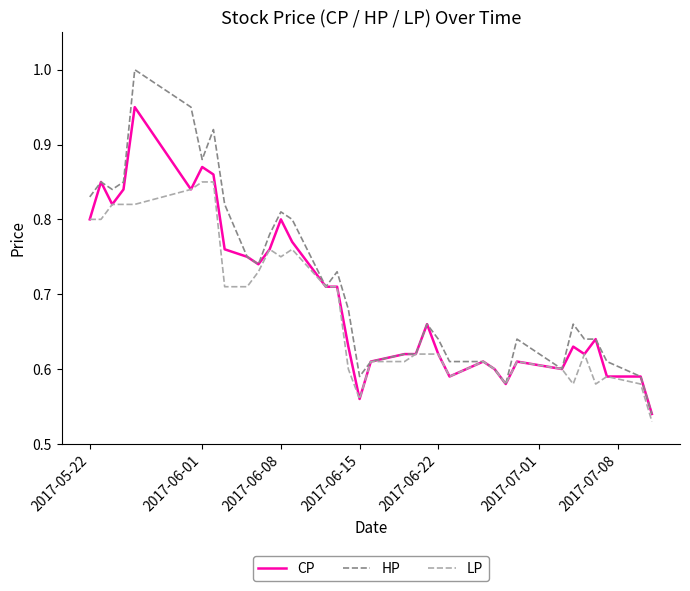

Which series has the largest range (max minus min)?

HP